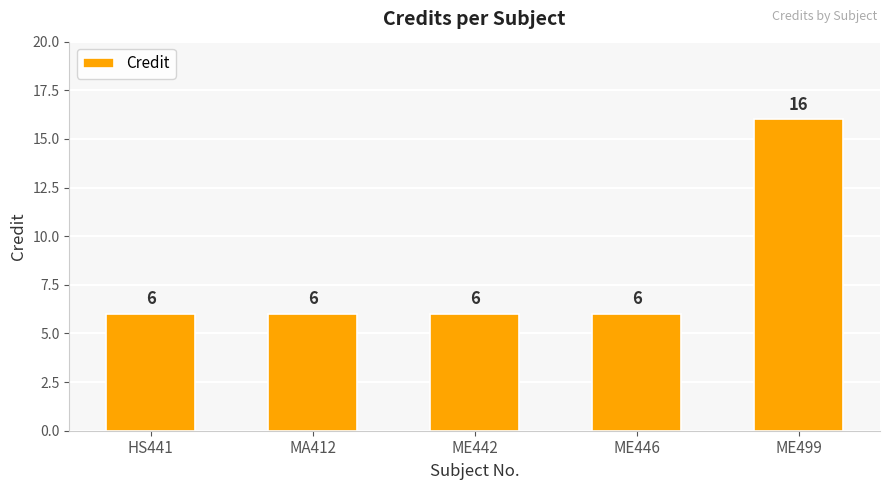

Reading left to right, what are all the values shown in this chart?

6	6	6	6	16